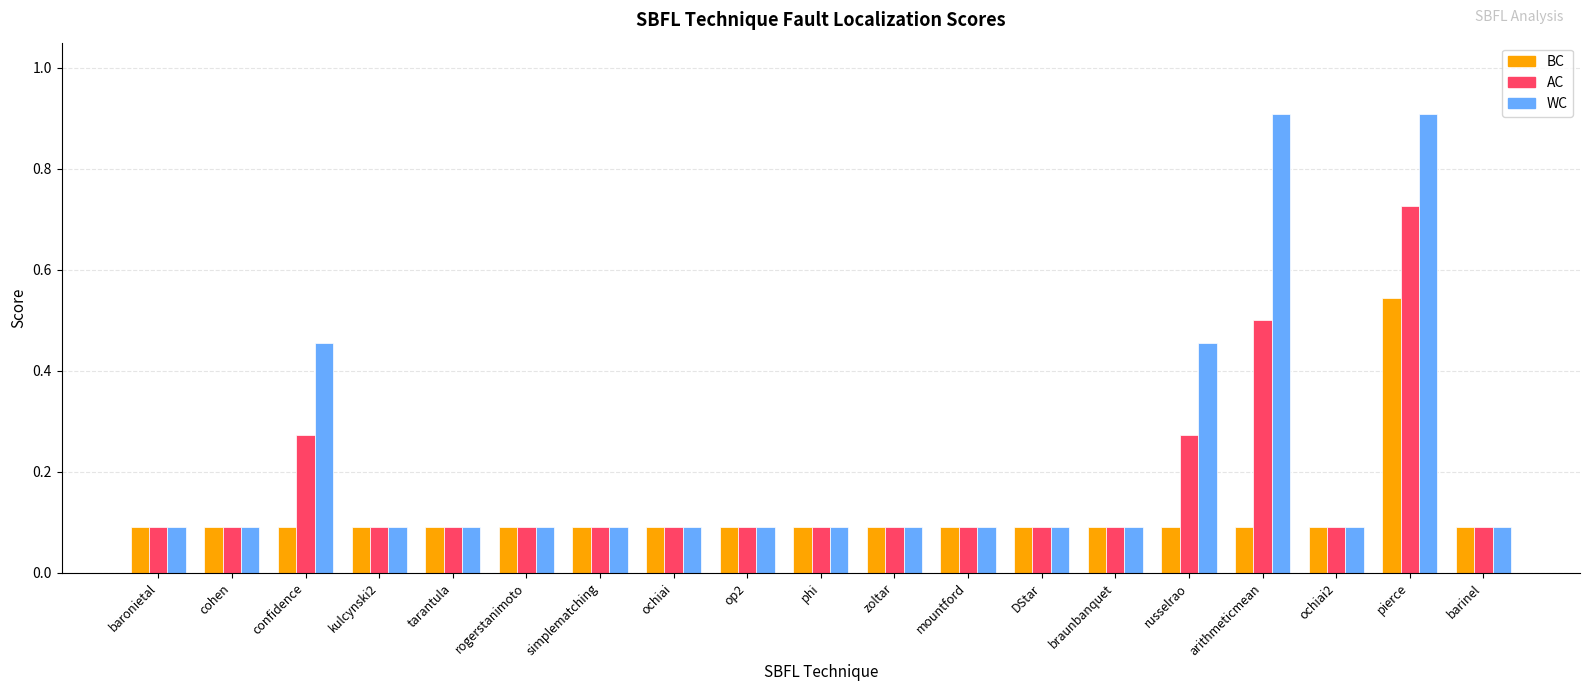

The AC series shows 0.1 at phi. True or false?

True